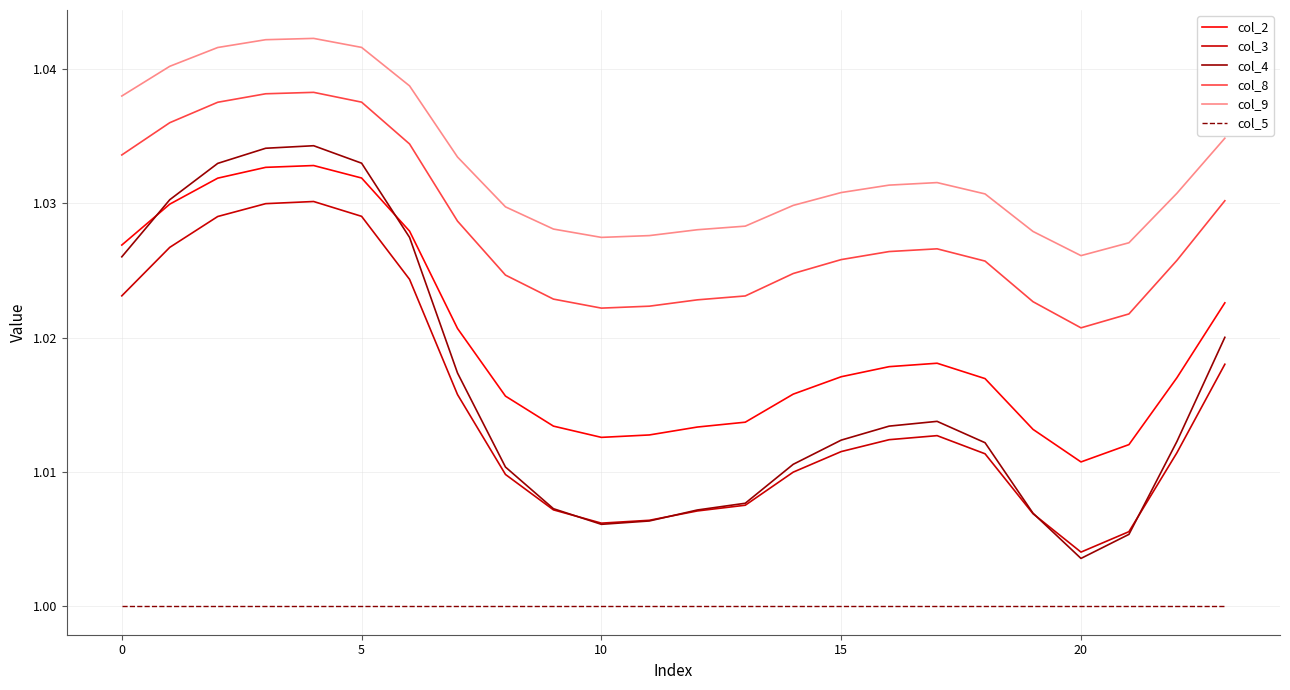

True or false: col_3 and col_9 intersect in this chart.

False